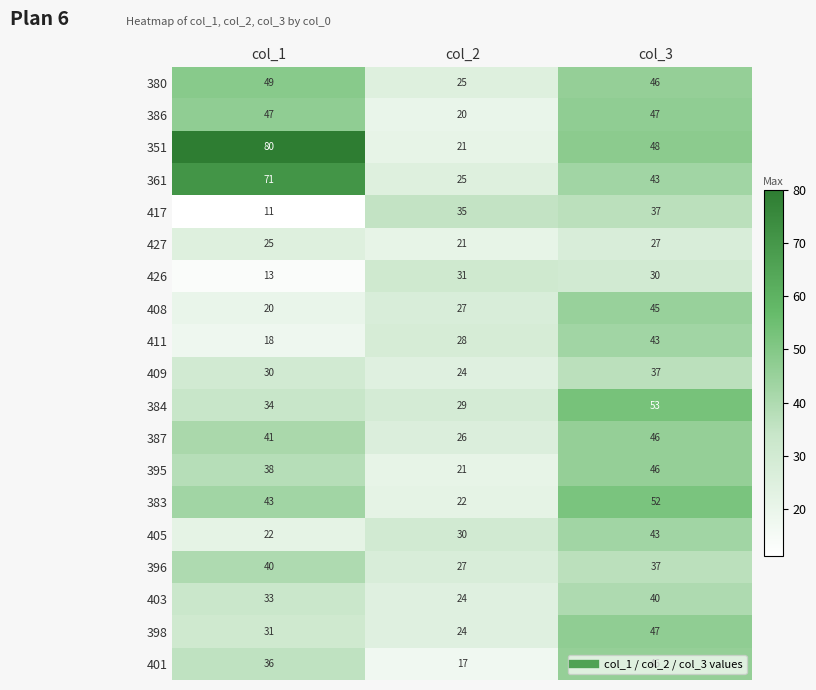

Count the 387 values in the range 26 to 46.

3